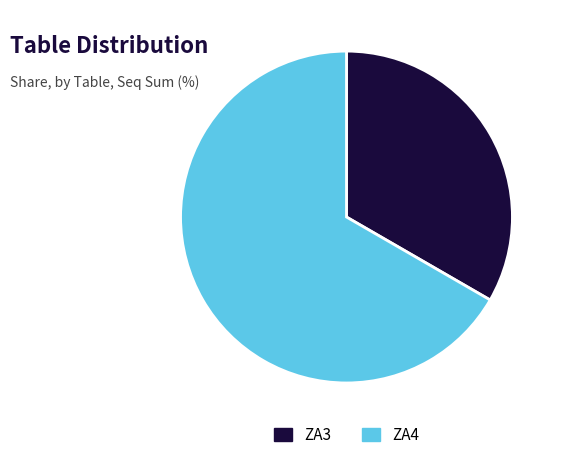

Which has a higher value, ZA3 or ZA4?

ZA4